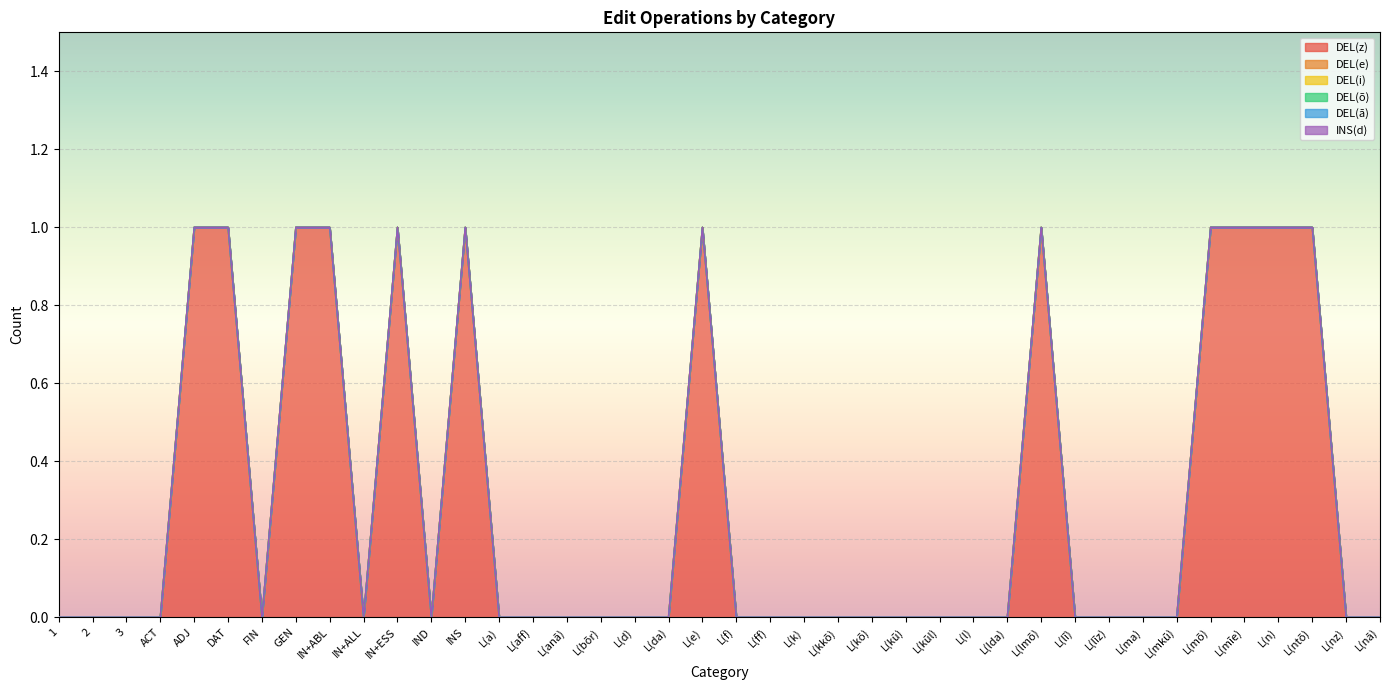

True or false: DEL(i) has more than 1 points higher than both neighbors.

False